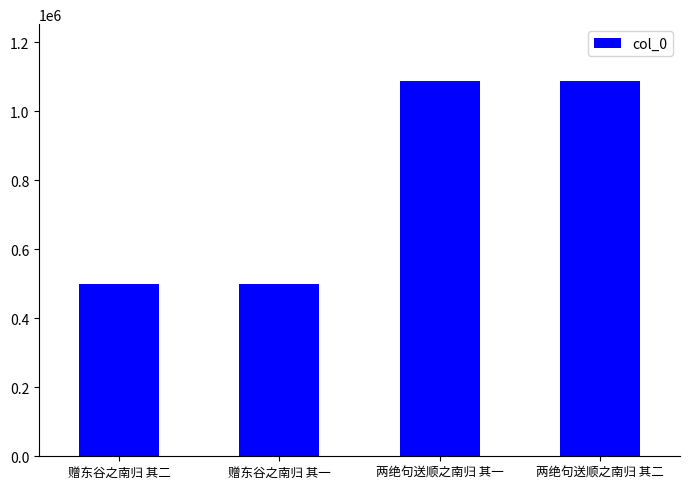

The value at 两绝句送顺之南归 其二 is 746359. True or false?

False